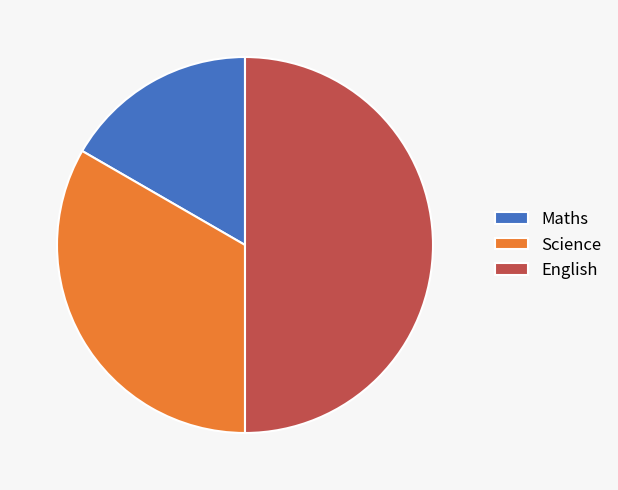

Is the sum of English and Maths greater than half?

Yes